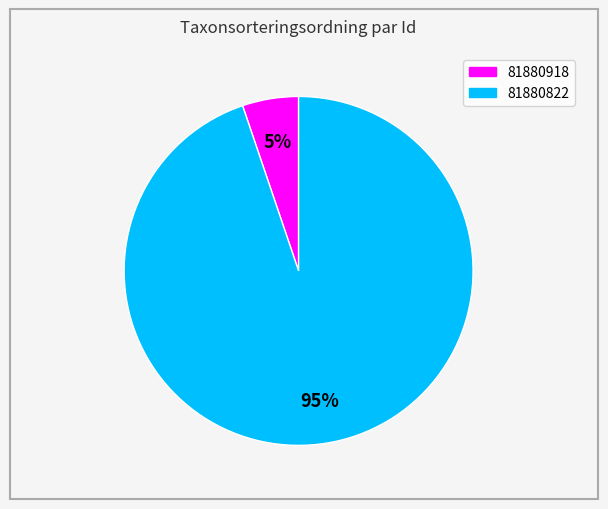

Is there any slice that represents more than half of the pie?

Yes